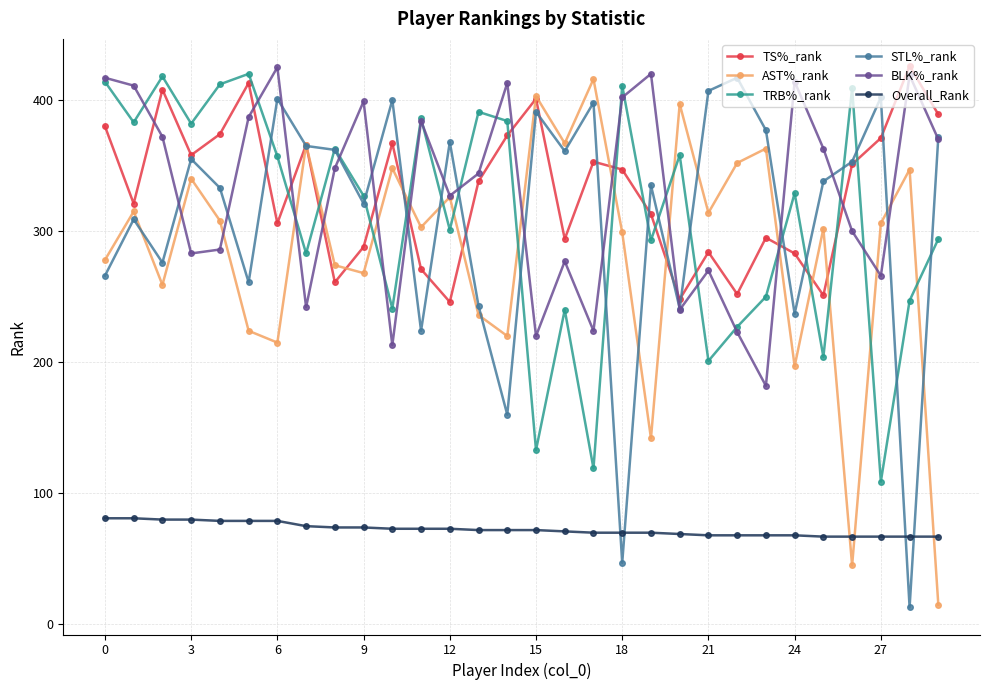

What is the maximum value shown in the chart?

426